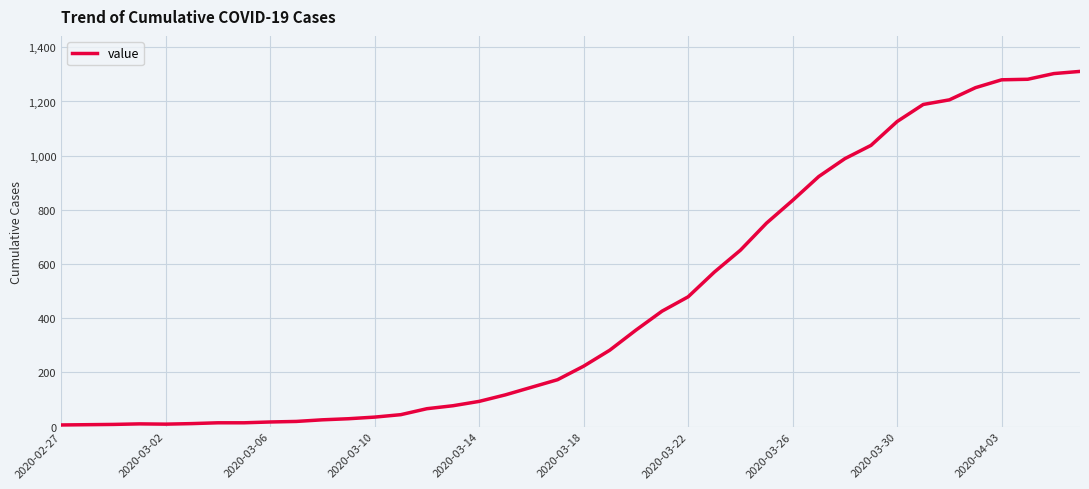

What is the maximum value shown in the chart?

1311